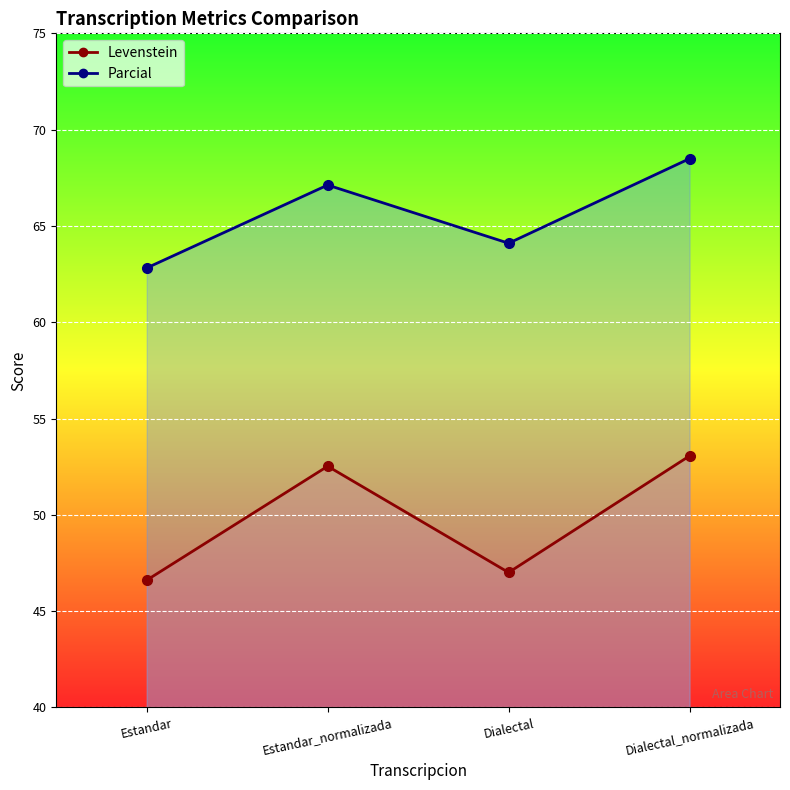

What is the label of the 2nd point from the right?

Dialectal